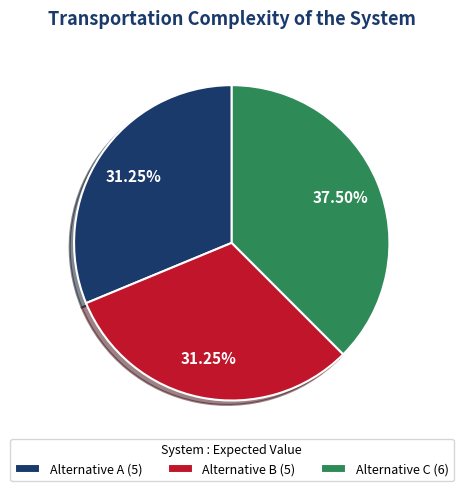

Do Alternative A (5) and Alternative B (5) together represent more than half of the pie?

Yes